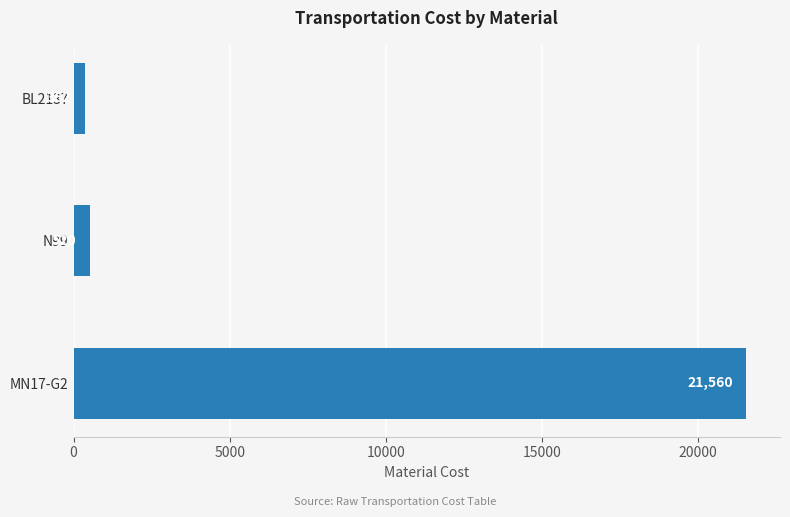

Approximately how many times larger is the value at MN17-G2 compared to BL2137?

59.6